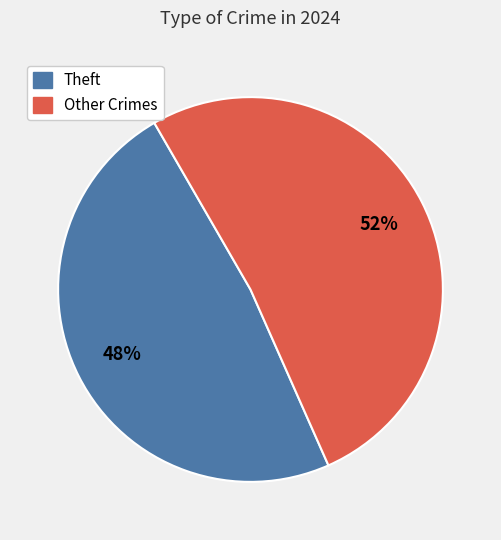

How many segments does this pie chart have?

2